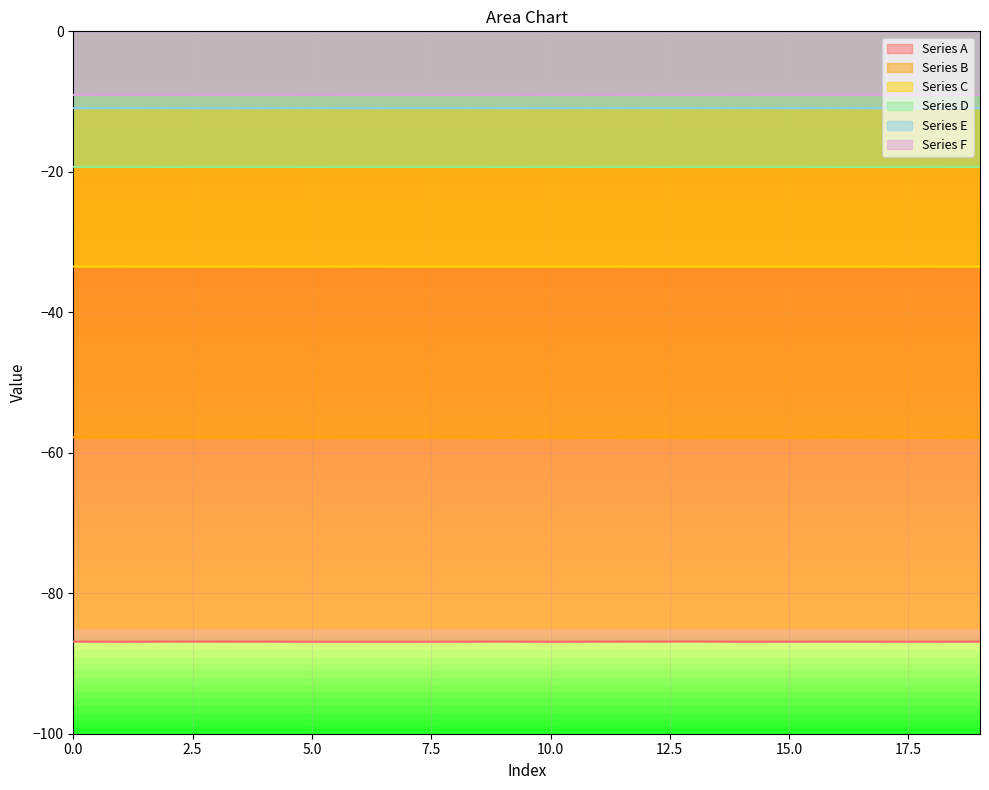

What is the sum of the Series B values at 6 and 9?

-115.6